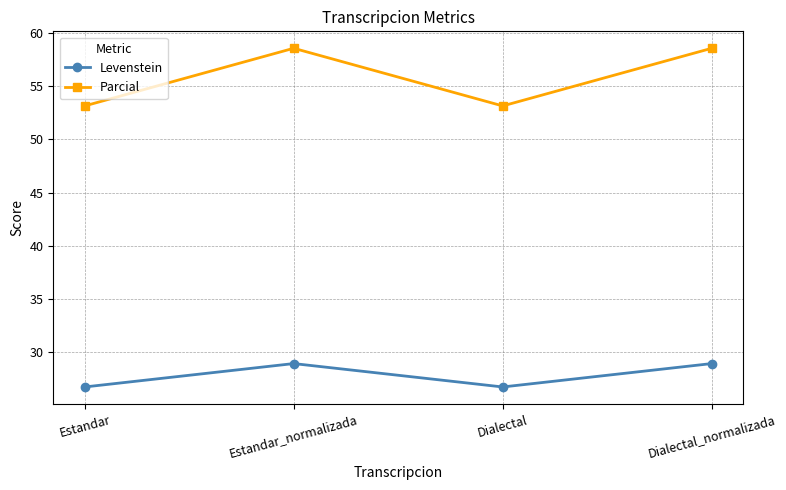

What is the label of the 1st point from the right?

Dialectal_normalizada